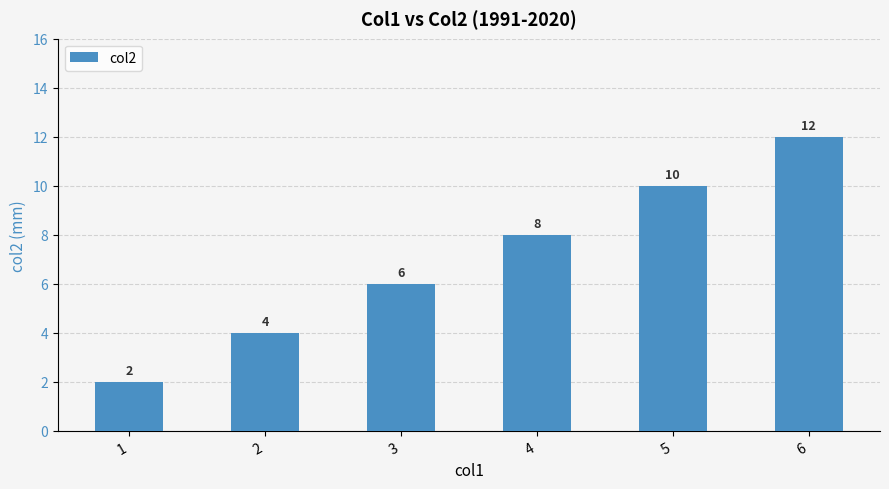

True or false: the data shows 8 at 3.

False